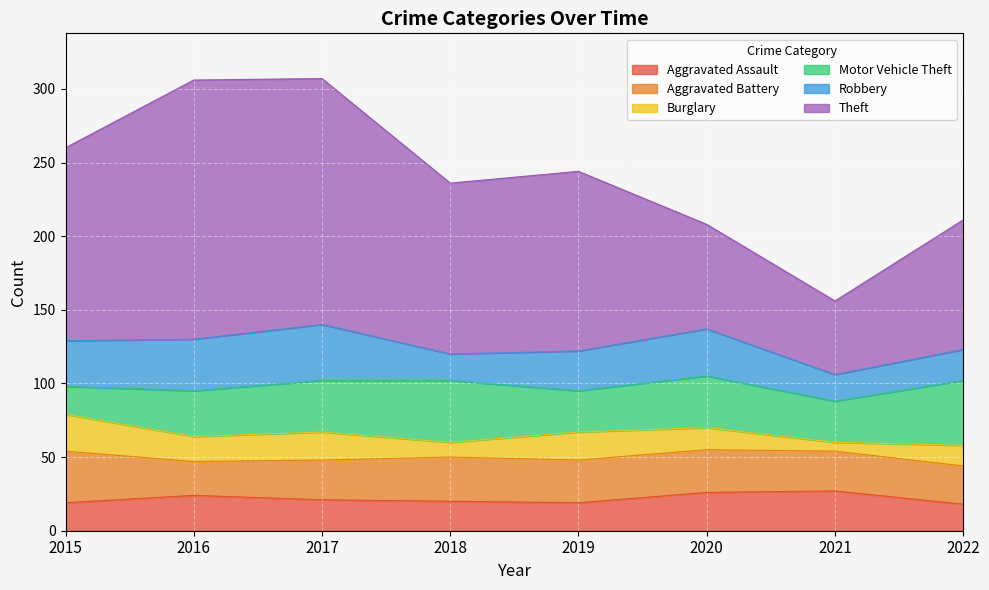

Which category has the lowest value in the Aggravated Assault series?

2022